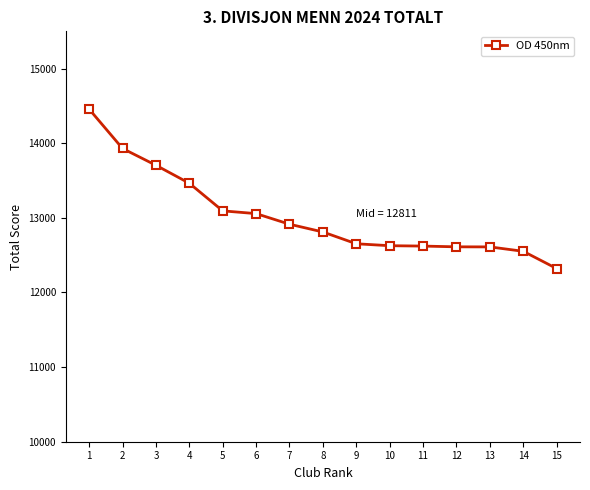

Is this an area chart (filled region under the line)?

No